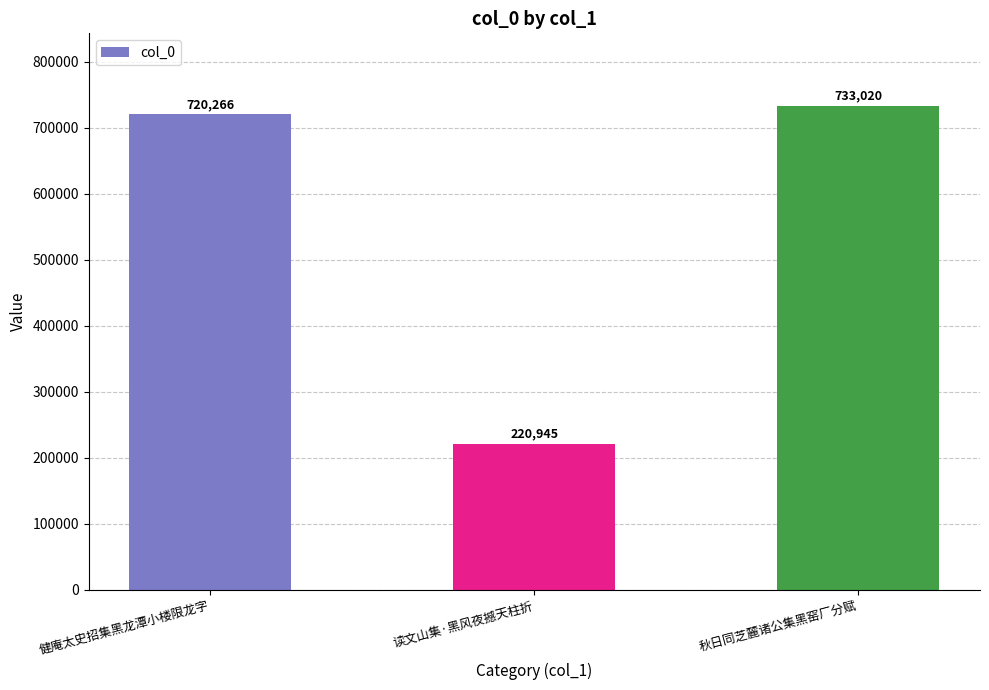

How many data points does each series have?

3